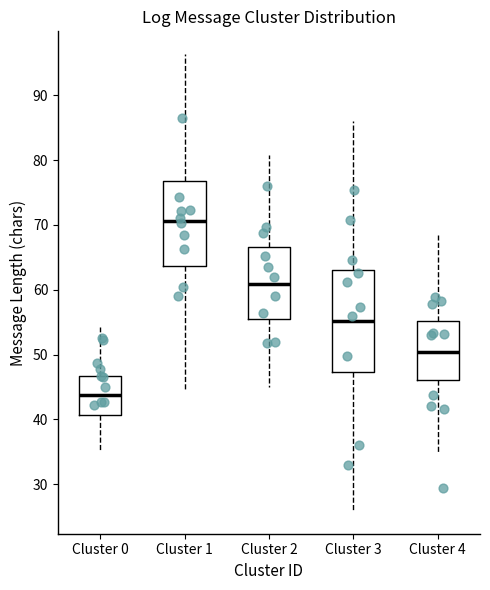

Reading left to right, read every box against the y-axis: the position of its median line, the range the box covers, and the ends of its whiskers. The values are not printed on the chart, so give them approximately, as read against the axis.

Cluster 0: median 44, box 41 to 47, whiskers 35 to 54
Cluster 1: median 71, box 64 to 77, whiskers 44 to 96
Cluster 2: median 61, box 56 to 67, whiskers 45 to 81
Cluster 3: median 55, box 47 to 63, whiskers 26 to 86
Cluster 4: median 50, box 46 to 55, whiskers 35 to 69